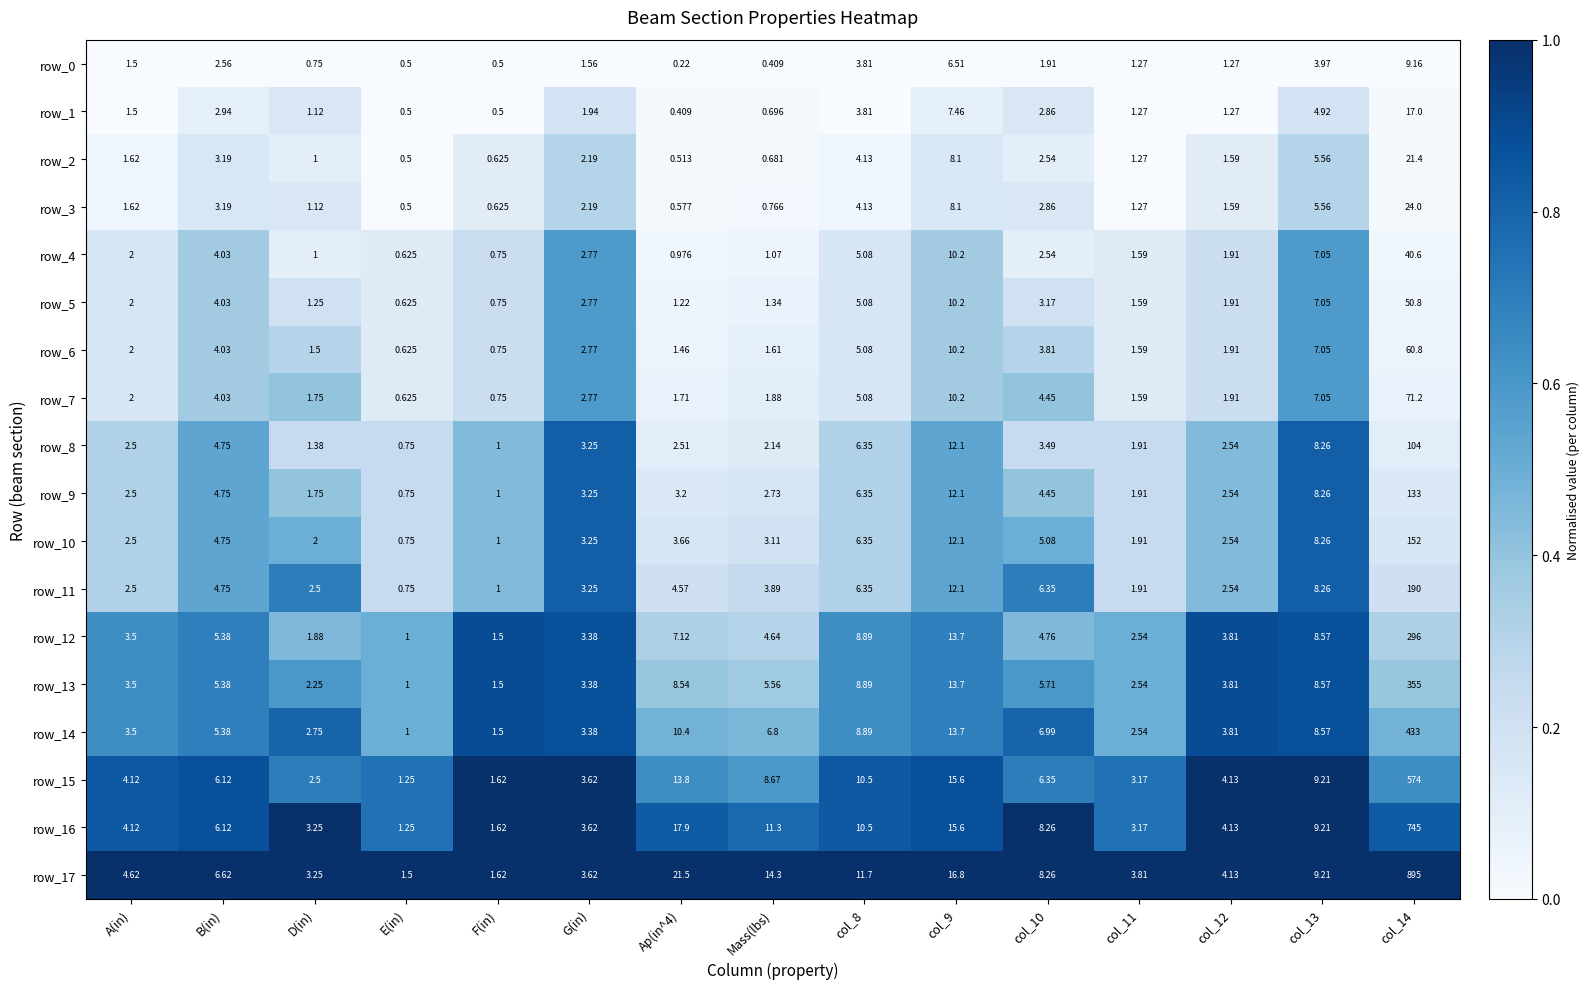

Rank the categories by row_5 value from highest to lowest.

col_14, col_9, col_13, col_8, B(in), col_10, G(in), A(in), col_12, col_11, Mass(lbs), D(in), Ap(in^4), F(in), E(in)